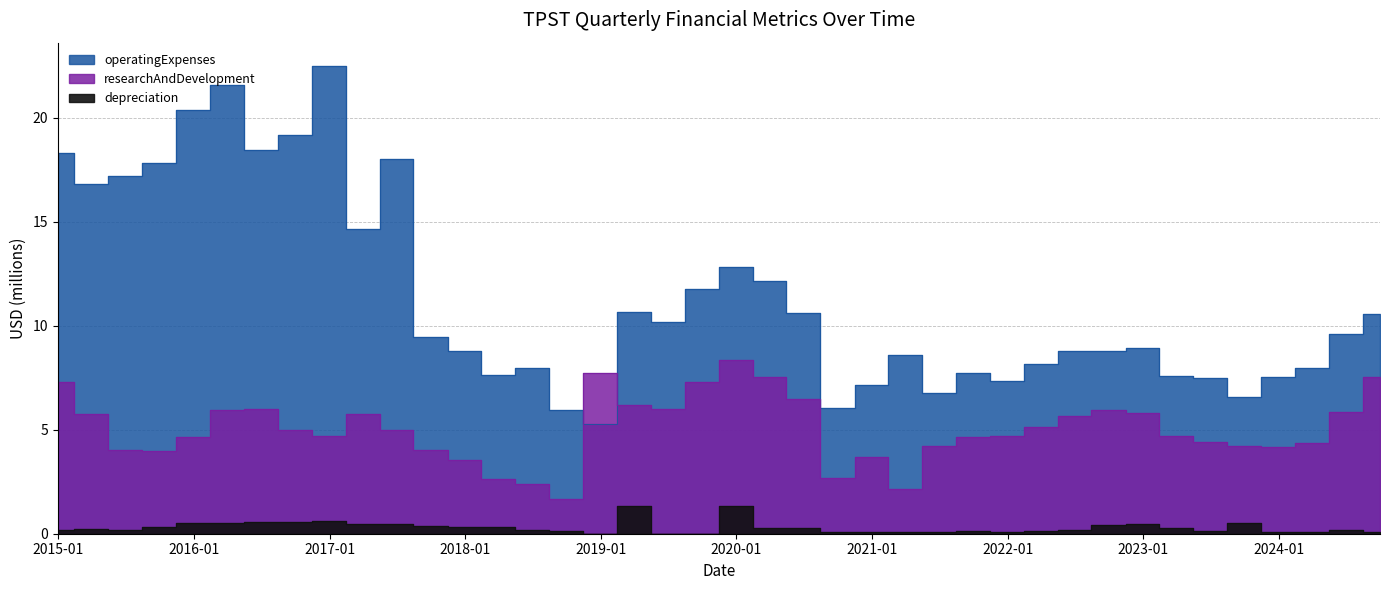

List the labels in order of depreciation value, largest first.

2019-03-31, 2019-12-31, 2016-12-31, 2016-09-30, 2016-06-30, 2015-12-31, 2023-09-30, 2016-03-31, 2017-06-30, 2022-12-31, 2017-03-31, 2022-09-30, 2017-09-30, 2017-12-31, 2015-09-30, 2018-03-31, 2020-06-30, 2023-03-31, 2020-03-31, 2015-03-31, 2014-12-31, 2015-06-30, 2022-06-30, 2018-06-30, 2024-06-30, 2018-09-30, 2023-06-30, 2022-03-31, 2021-09-30, 2021-12-31, 2024-09-30, 2024-03-31, 2021-06-30, 2023-12-31, 2020-12-31, 2020-09-30, 2021-03-31, 2018-12-31, 2019-06-30, 2019-09-30